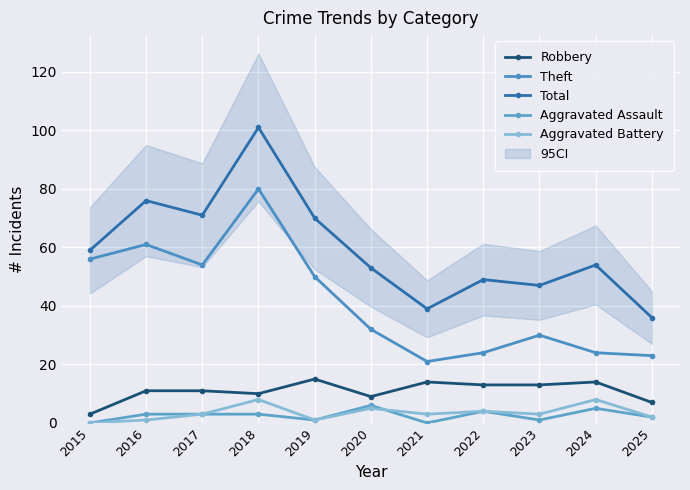

At how many categories does at least one series exceed 20?

11